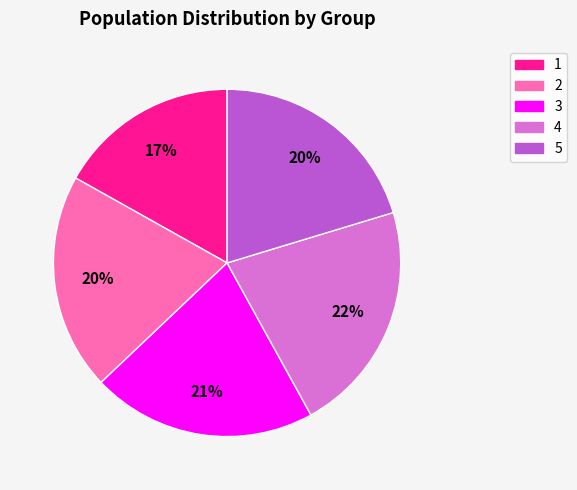

Which has a higher value, 5 or 3?

3